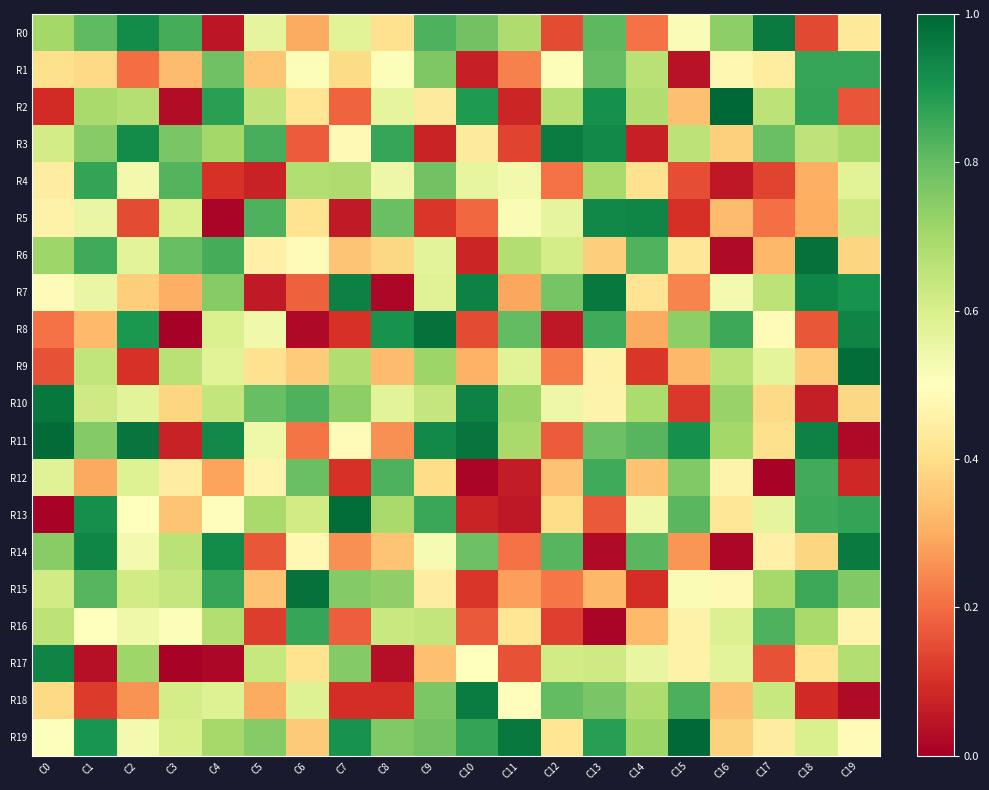

Reading left to right, extract all data points from this chart.

R0: C0=0.7	C1=0.8	C2=0.9	C3=0.8	C4=0.0	C5=0.6	C6=0.3	C7=0.6	C8=0.4	C9=0.8	C10=0.8	C11=0.7	C12=0.1	C13=0.8	C14=0.2	C15=0.5	C16=0.7	C17=1.0	C18=0.1	C19=0.4
R1: C0=0.4	C1=0.4	C2=0.2	C3=0.3	C4=0.8	C5=0.3	C6=0.5	C7=0.4	C8=0.5	C9=0.8	C10=0.1	C11=0.2	C12=0.5	C13=0.8	C14=0.7	C15=0.0	C16=0.5	C17=0.4	C18=0.9	C19=0.9
R2: C0=0.1	C1=0.7	C2=0.7	C3=0.0	C4=0.9	C5=0.7	C6=0.4	C7=0.2	C8=0.6	C9=0.4	C10=0.9	C11=0.1	C12=0.7	C13=0.9	C14=0.7	C15=0.3	C16=1.0	C17=0.7	C18=0.9	C19=0.2
R3: C0=0.6	C1=0.7	C2=0.9	C3=0.8	C4=0.7	C5=0.8	C6=0.2	C7=0.5	C8=0.9	C9=0.1	C10=0.4	C11=0.1	C12=1.0	C13=0.9	C14=0.1	C15=0.7	C16=0.4	C17=0.8	C18=0.7	C19=0.7
R4: C0=0.4	C1=0.9	C2=0.5	C3=0.8	C4=0.1	C5=0.1	C6=0.7	C7=0.7	C8=0.5	C9=0.8	C10=0.6	C11=0.5	C12=0.2	C13=0.7	C14=0.4	C15=0.2	C16=0.1	C17=0.1	C18=0.3	C19=0.6
R5: C0=0.5	C1=0.6	C2=0.1	C3=0.6	C4=0.0	C5=0.8	C6=0.4	C7=0.1	C8=0.8	C9=0.1	C10=0.2	C11=0.5	C12=0.6	C13=0.9	C14=0.9	C15=0.1	C16=0.3	C17=0.2	C18=0.3	C19=0.6
R6: C0=0.7	C1=0.9	C2=0.6	C3=0.8	C4=0.8	C5=0.5	C6=0.5	C7=0.3	C8=0.4	C9=0.6	C10=0.1	C11=0.7	C12=0.6	C13=0.4	C14=0.8	C15=0.4	C16=0.0	C17=0.3	C18=1.0	C19=0.4
R7: C0=0.5	C1=0.6	C2=0.4	C3=0.3	C4=0.7	C5=0.1	C6=0.2	C7=0.9	C8=0.0	C9=0.6	C10=0.9	C11=0.3	C12=0.8	C13=1.0	C14=0.4	C15=0.2	C16=0.5	C17=0.7	C18=0.9	C19=0.9
R8: C0=0.2	C1=0.3	C2=0.9	C3=0.0	C4=0.6	C5=0.5	C6=0.0	C7=0.1	C8=0.9	C9=1.0	C10=0.1	C11=0.8	C12=0.1	C13=0.8	C14=0.3	C15=0.7	C16=0.9	C17=0.5	C18=0.2	C19=0.9
R9: C0=0.2	C1=0.6	C2=0.1	C3=0.7	C4=0.6	C5=0.4	C6=0.4	C7=0.7	C8=0.3	C9=0.7	C10=0.3	C11=0.6	C12=0.2	C13=0.5	C14=0.1	C15=0.3	C16=0.7	C17=0.6	C18=0.4	C19=1.0
R10: C0=1.0	C1=0.6	C2=0.6	C3=0.4	C4=0.6	C5=0.8	C6=0.8	C7=0.7	C8=0.6	C9=0.6	C10=0.9	C11=0.7	C12=0.5	C13=0.5	C14=0.7	C15=0.1	C16=0.7	C17=0.4	C18=0.1	C19=0.4
R11: C0=1.0	C1=0.8	C2=1.0	C3=0.1	C4=0.9	C5=0.5	C6=0.2	C7=0.5	C8=0.3	C9=0.9	C10=1.0	C11=0.7	C12=0.2	C13=0.8	C14=0.8	C15=0.9	C16=0.7	C17=0.4	C18=0.9	C19=0.0
R12: C0=0.6	C1=0.3	C2=0.6	C3=0.4	C4=0.3	C5=0.5	C6=0.8	C7=0.1	C8=0.8	C9=0.4	C10=0.0	C11=0.1	C12=0.3	C13=0.8	C14=0.3	C15=0.8	C16=0.5	C17=0.0	C18=0.8	C19=0.1
R13: C0=0.0	C1=0.9	C2=0.5	C3=0.3	C4=0.5	C5=0.7	C6=0.6	C7=1.0	C8=0.7	C9=0.9	C10=0.1	C11=0.1	C12=0.4	C13=0.2	C14=0.5	C15=0.8	C16=0.4	C17=0.6	C18=0.9	C19=0.9
R14: C0=0.7	C1=0.9	C2=0.5	C3=0.7	C4=0.9	C5=0.2	C6=0.5	C7=0.3	C8=0.3	C9=0.5	C10=0.8	C11=0.2	C12=0.8	C13=0.0	C14=0.8	C15=0.3	C16=0.0	C17=0.5	C18=0.4	C19=1.0
R15: C0=0.6	C1=0.8	C2=0.6	C3=0.6	C4=0.9	C5=0.3	C6=1.0	C7=0.8	C8=0.7	C9=0.4	C10=0.1	C11=0.3	C12=0.2	C13=0.3	C14=0.1	C15=0.5	C16=0.5	C17=0.7	C18=0.9	C19=0.8
R16: C0=0.7	C1=0.5	C2=0.5	C3=0.5	C4=0.7	C5=0.1	C6=0.9	C7=0.2	C8=0.6	C9=0.6	C10=0.2	C11=0.4	C12=0.1	C13=0.0	C14=0.3	C15=0.5	C16=0.6	C17=0.8	C18=0.7	C19=0.5
R17: C0=0.9	C1=0.0	C2=0.7	C3=0.0	C4=0.0	C5=0.6	C6=0.4	C7=0.8	C8=0.0	C9=0.3	C10=0.5	C11=0.2	C12=0.6	C13=0.6	C14=0.6	C15=0.5	C16=0.6	C17=0.2	C18=0.4	C19=0.7
R18: C0=0.4	C1=0.1	C2=0.3	C3=0.6	C4=0.6	C5=0.3	C6=0.6	C7=0.1	C8=0.1	C9=0.8	C10=1.0	C11=0.5	C12=0.8	C13=0.8	C14=0.7	C15=0.8	C16=0.3	C17=0.6	C18=0.1	C19=0.0
R19: C0=0.5	C1=0.9	C2=0.5	C3=0.6	C4=0.7	C5=0.7	C6=0.4	C7=0.9	C8=0.8	C9=0.8	C10=0.9	C11=1.0	C12=0.4	C13=0.9	C14=0.7	C15=1.0	C16=0.4	C17=0.4	C18=0.6	C19=0.5